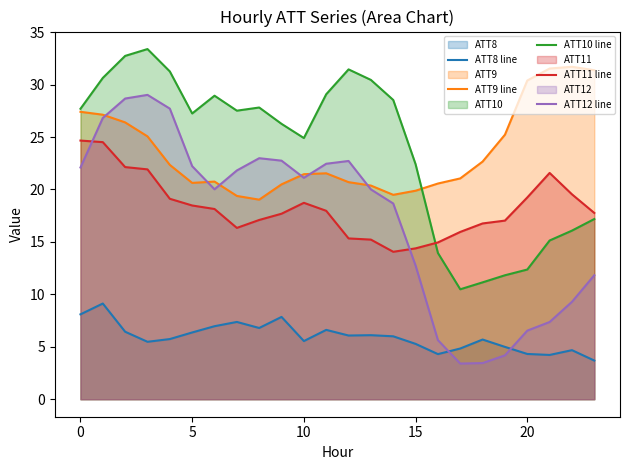

True or false: ATT12 line and ATT10 line cross at least once.

False